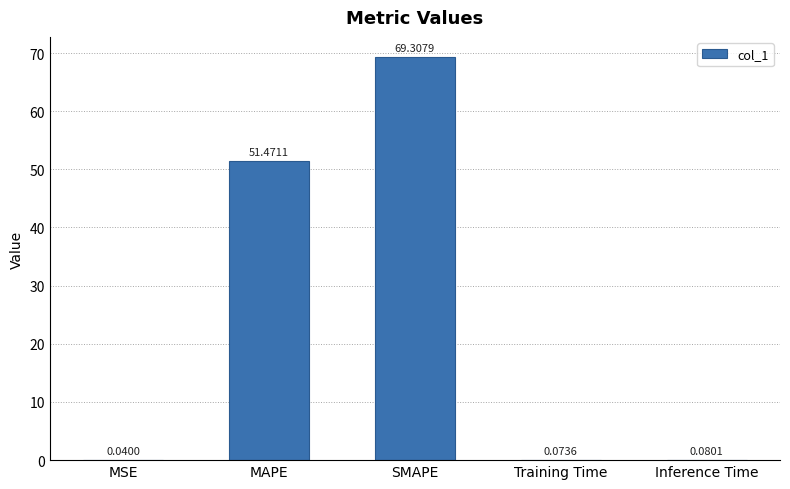

What is the sum of all values?

121.0